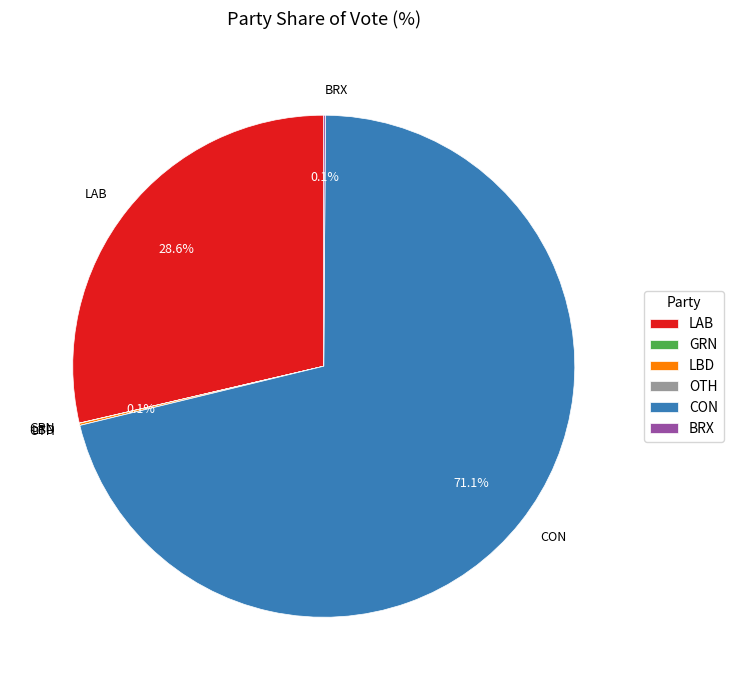

Which category accounts for the majority?

CON